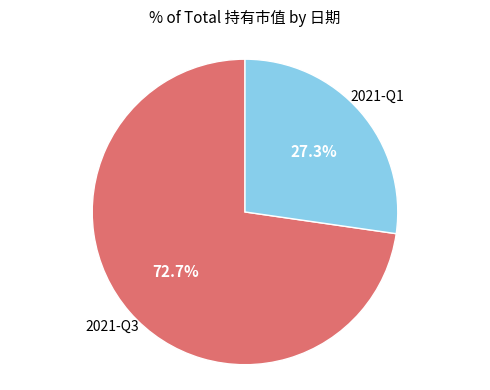

Count the number of slices in the pie.

2